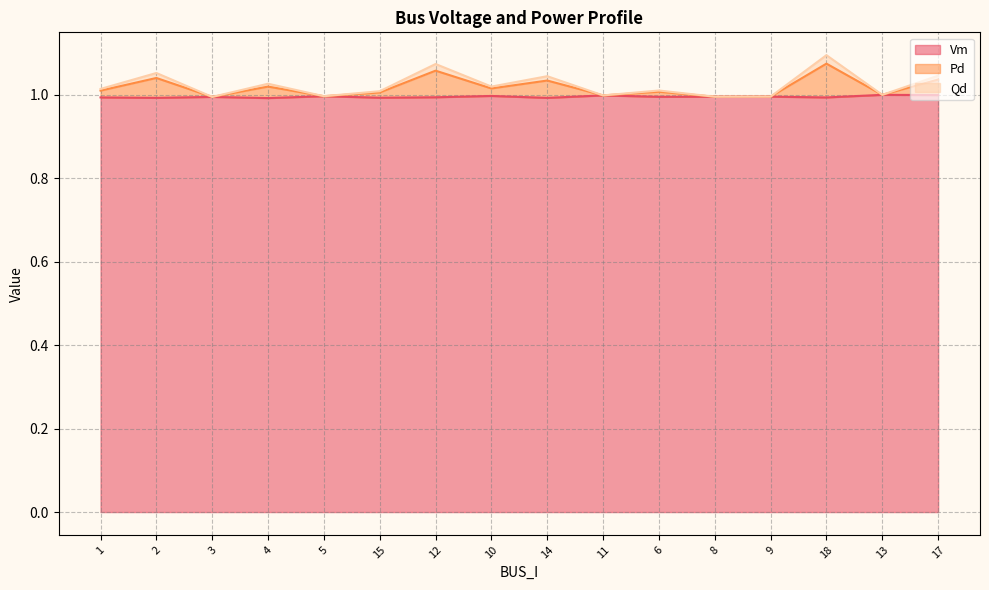

What is the value of the Vm point at the 2nd from the left?

1.0